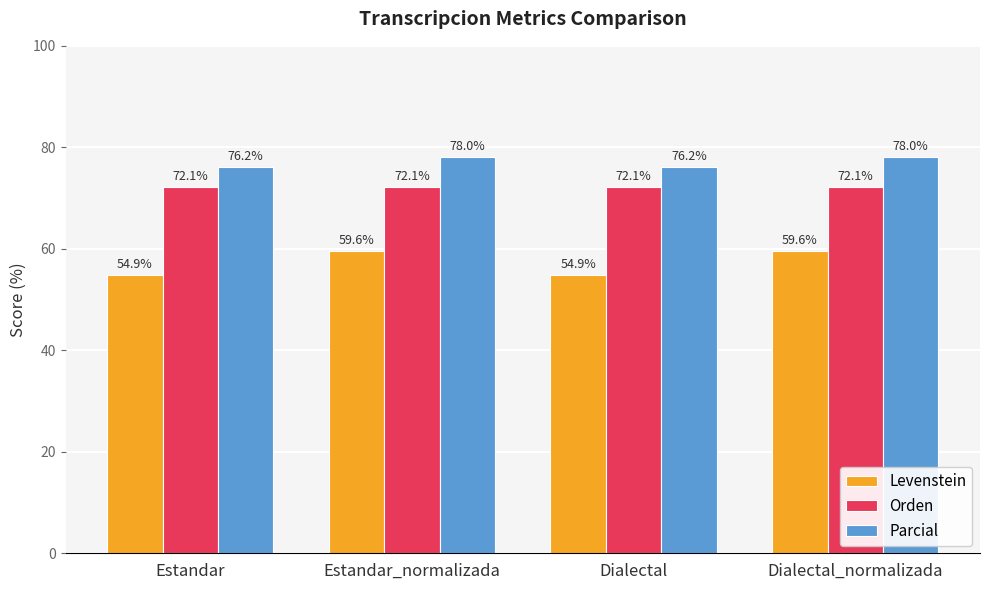

What is the value of the Orden bar at the 4th from the left?

72.1